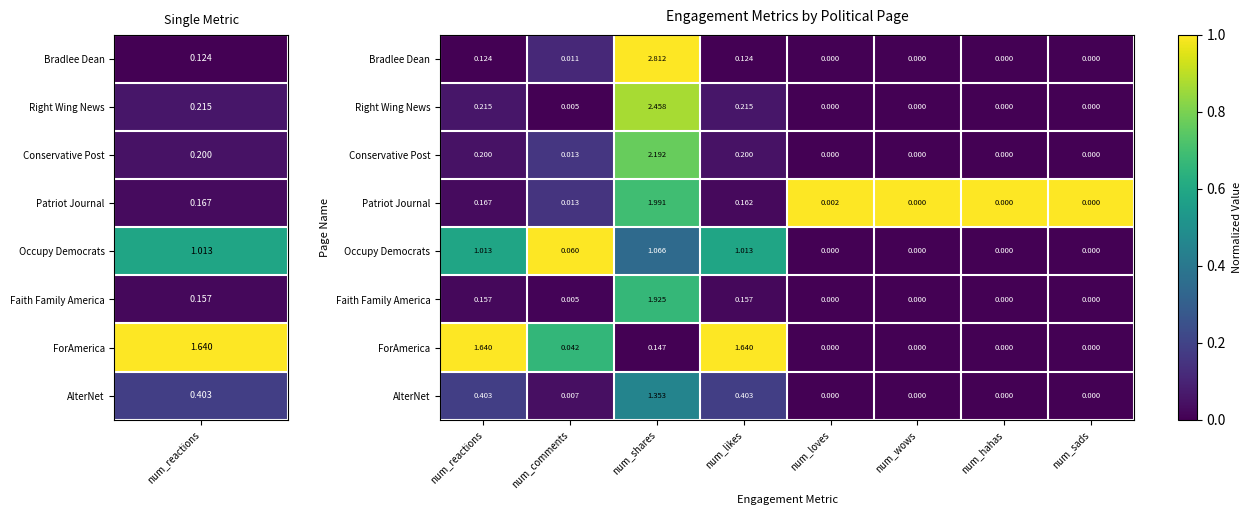

Which series has the largest total across all categories?

ForAmerica